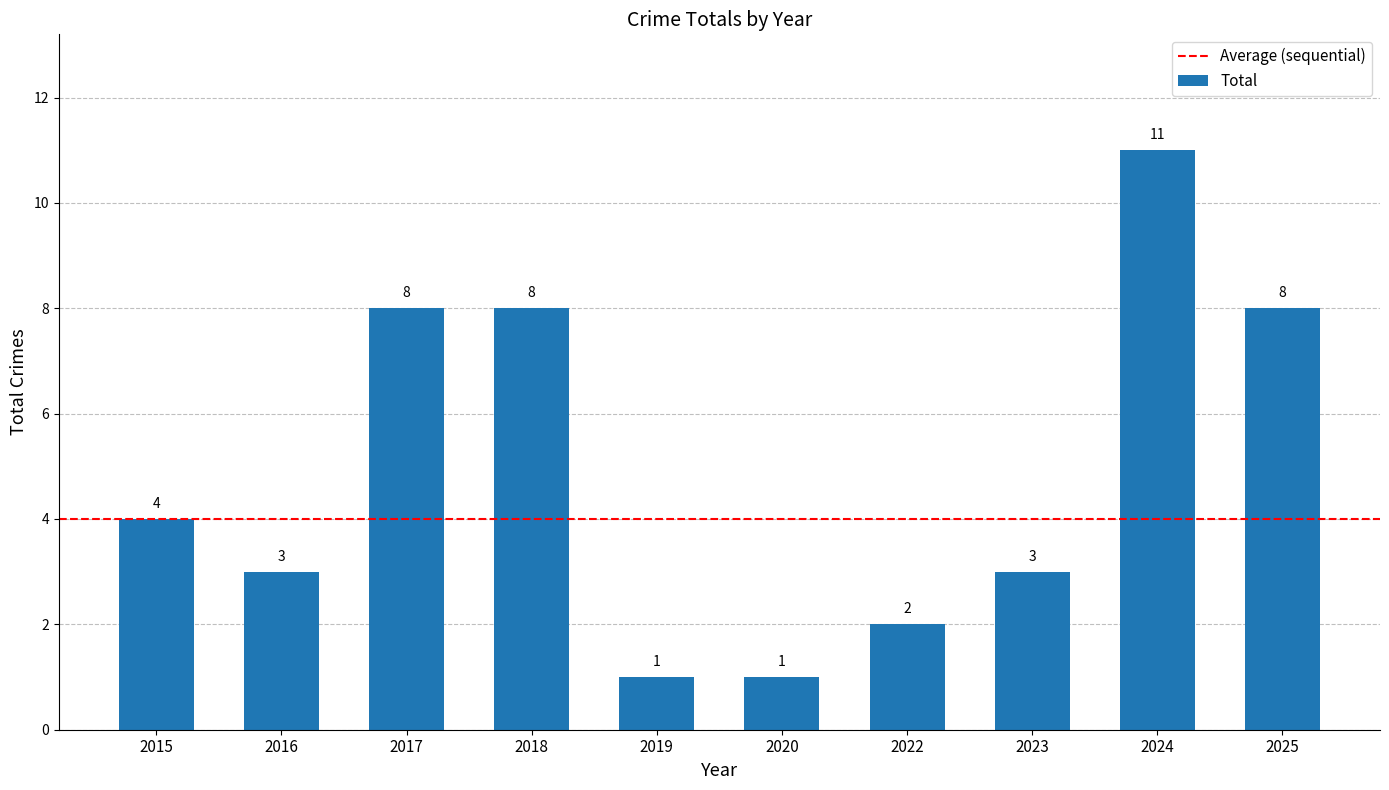

How many values are between 2 and 8?

7